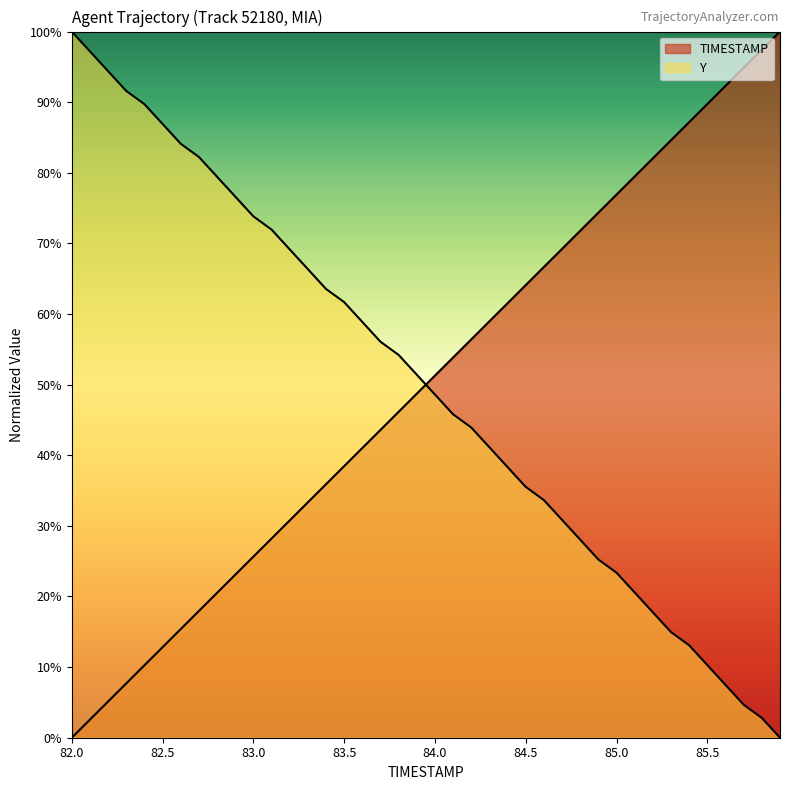

Reading left to right, list all the values displayed in this chart.

TIMESTAMP: 0.0	2.6	5.1	7.7	10.3	12.8	15.4	17.9	20.5	23.1	25.6	28.2	30.8	33.3	35.9	38.5	41.0	43.6	46.2	48.7	51.3	53.8	56.4	59.0	61.5	64.1	66.7	69.2	71.8	74.4	76.9	79.5	82.1	84.6	87.2	89.7	92.3	94.9	97.4	100.0
Y: 100.0	97.2	94.4	91.6	89.7	86.9	84.1	82.2	79.4	76.6	73.8	72.0	69.2	66.4	63.6	61.7	58.9	56.1	54.2	51.4	48.6	45.8	43.9	41.1	38.3	35.5	33.6	30.8	28.0	25.2	23.4	20.6	17.8	15.0	13.1	10.3	7.5	4.7	2.8	0.0